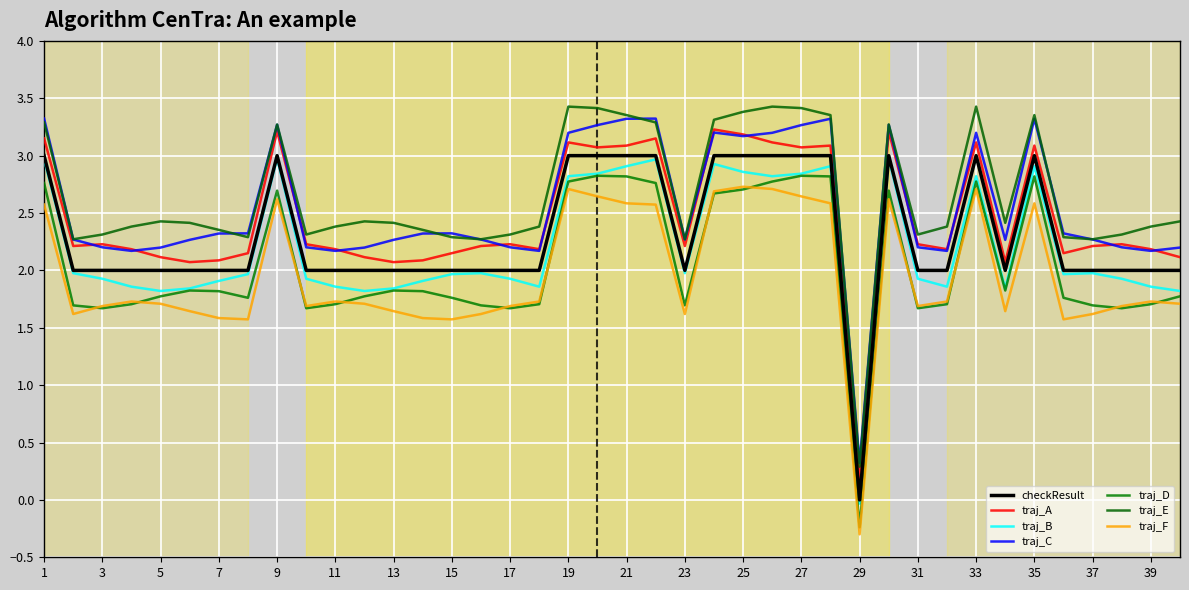

Does the chart display data point markers on the line(s)?

No